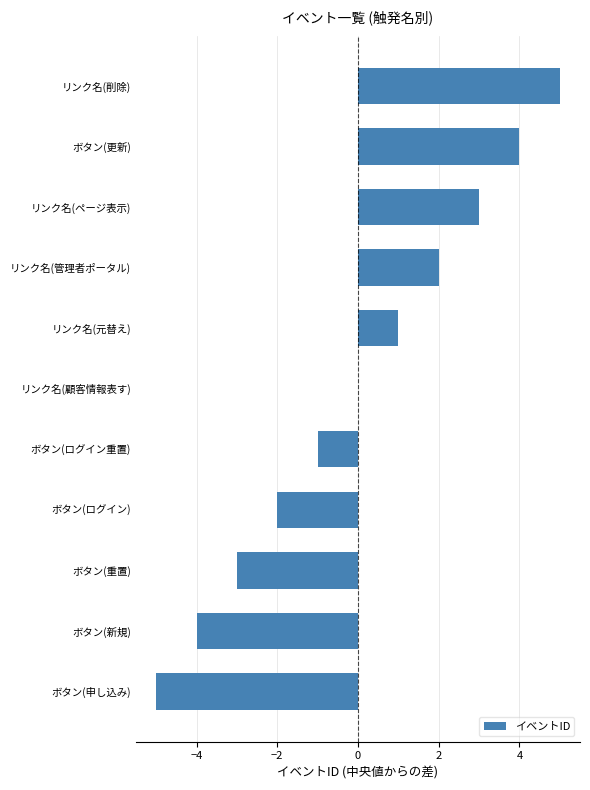

What is the greatest value displayed?

5